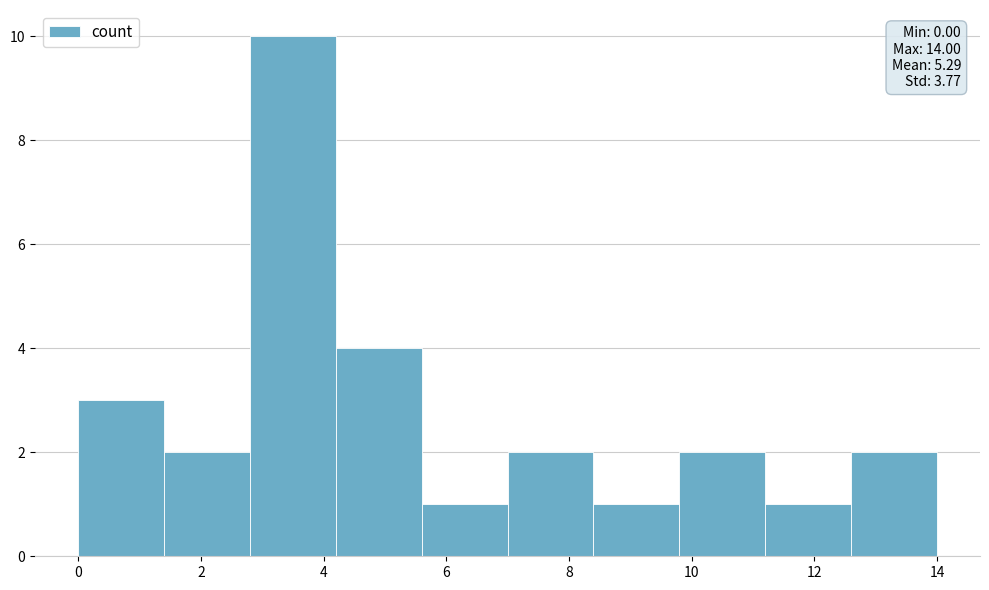

Over which range of the x-axis is the bar tallest?

2.8 to 4.2